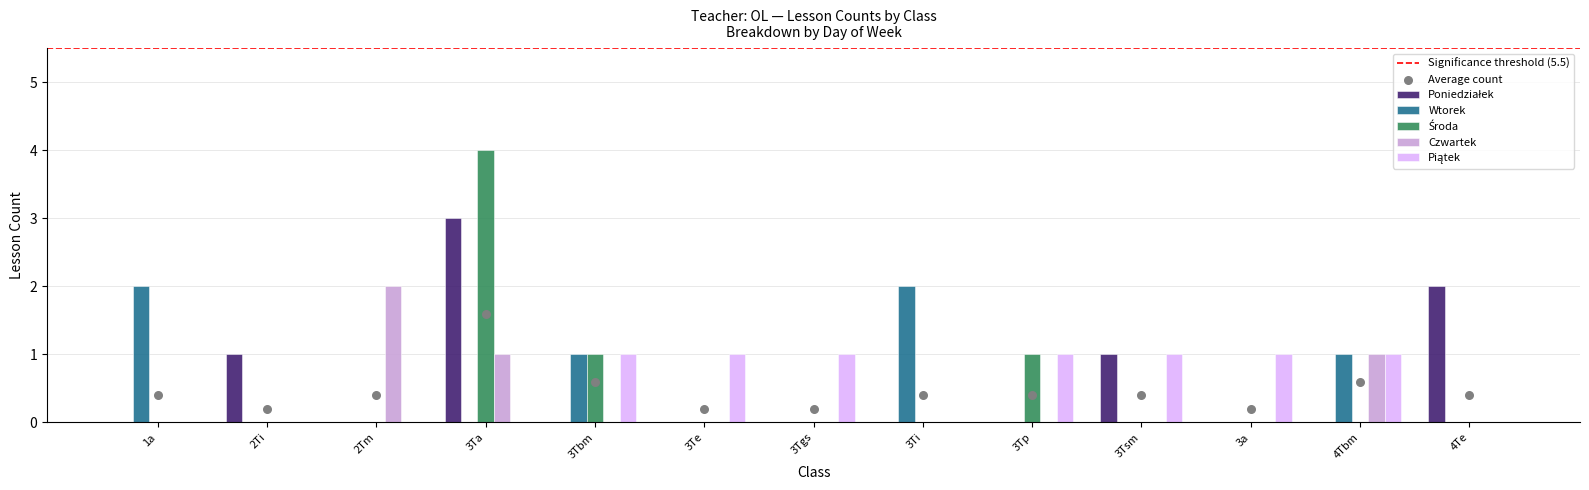

The value of Czwartek at 2Ti is 0. True or false?

True